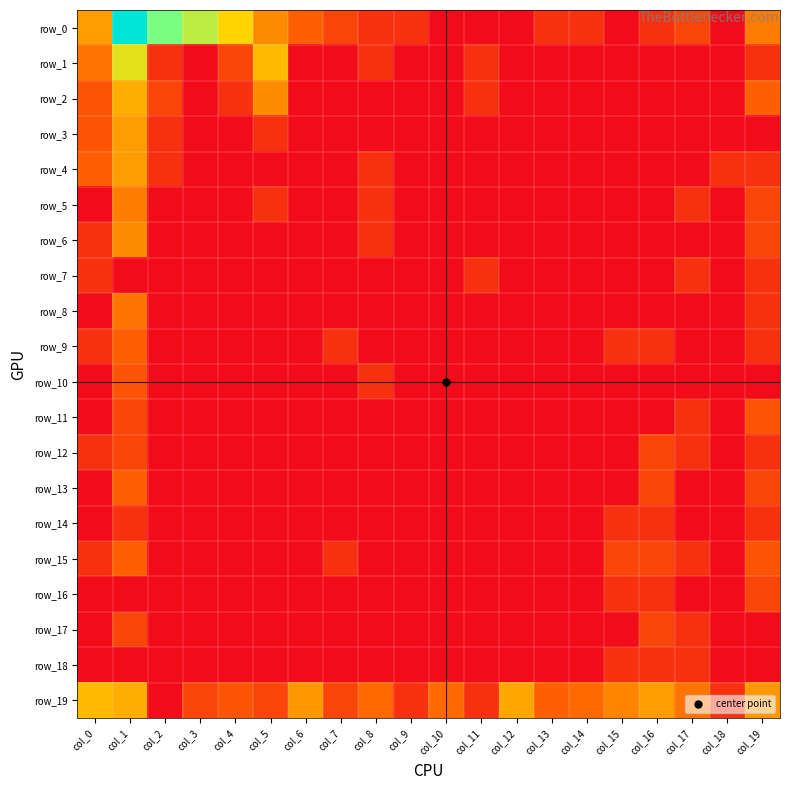

What is the difference between the maximum and minimum values in the row_17 series?

1.1